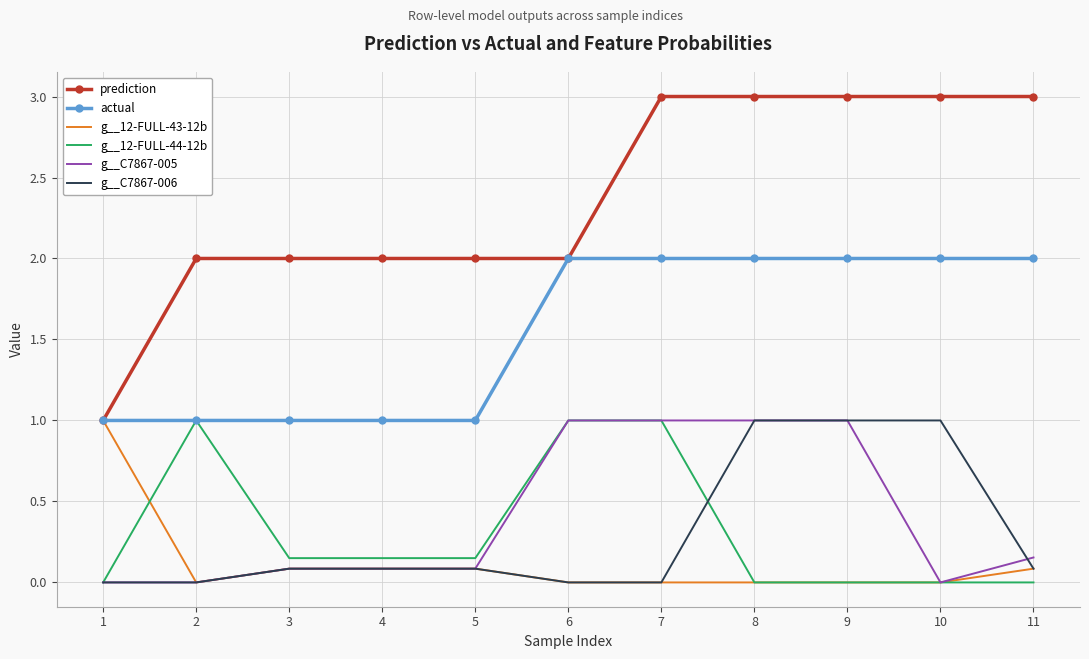

Is the value of g__C7867-005 at 4 greater than the value of g__12-FULL-44-12b at 10?

Yes